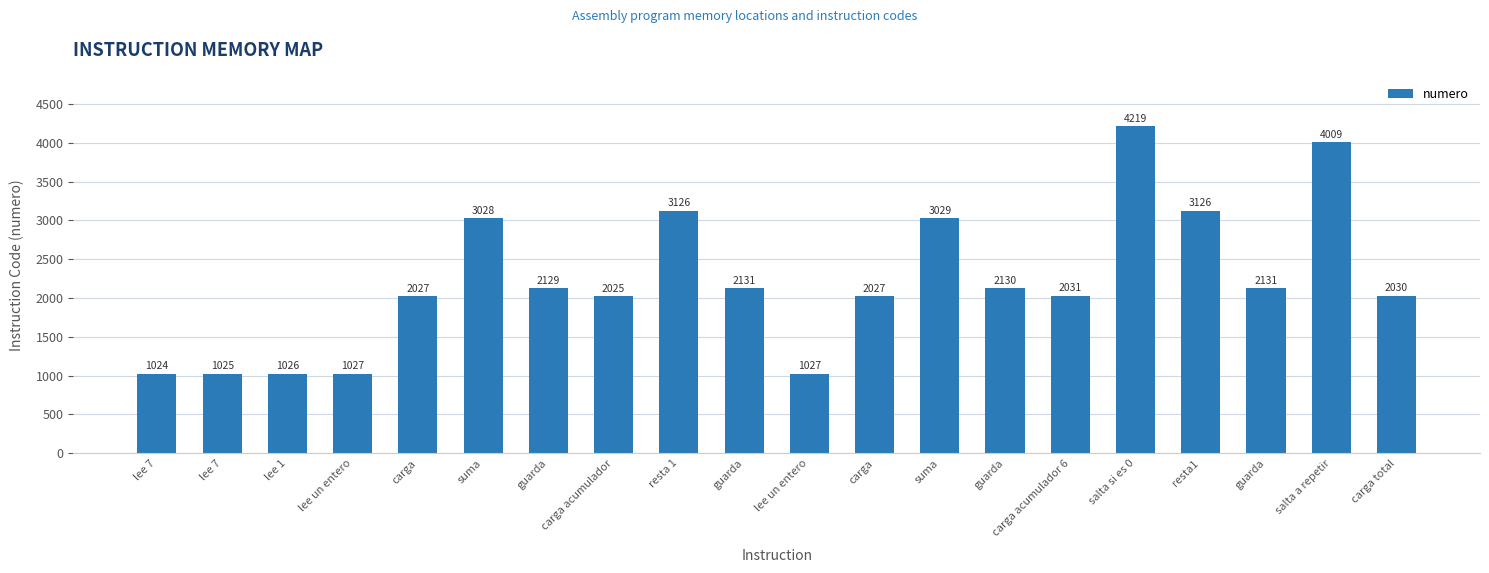

What is the average value?

2216